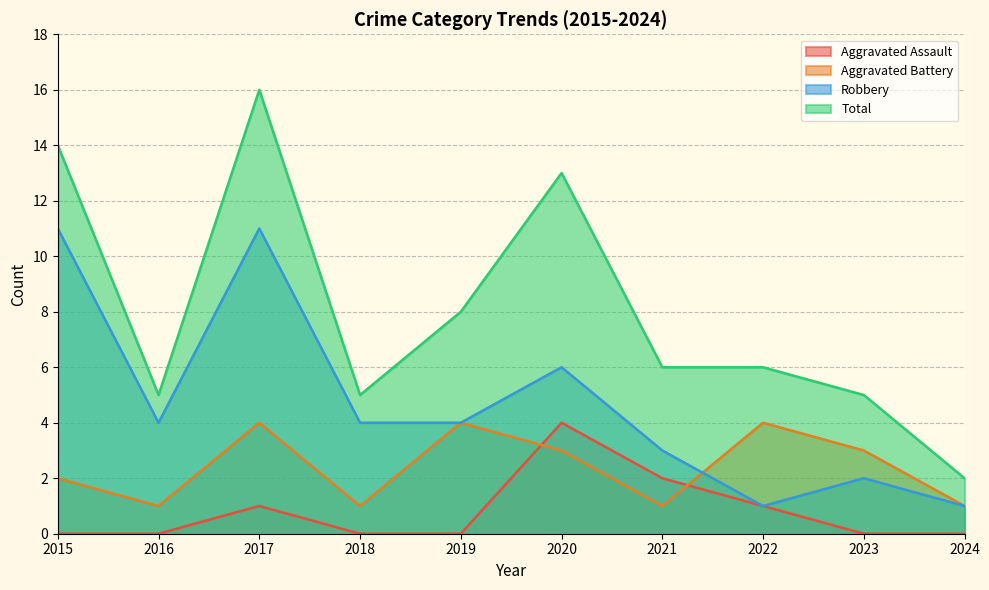

True or false: Aggravated Assault has more than 2 points higher than both neighbors.

False